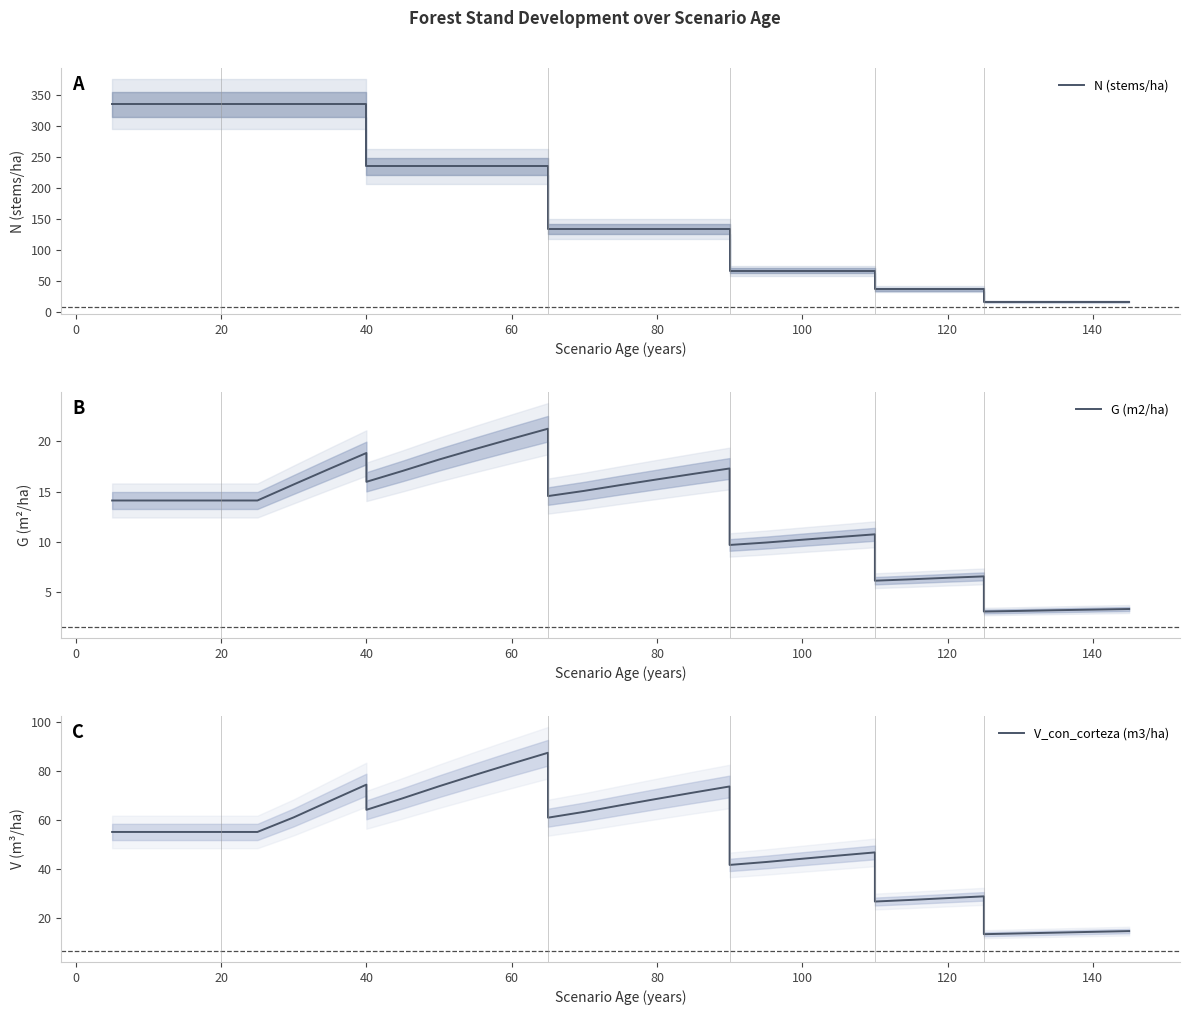

The value of G (m2/ha) at 100 is 16.9. True or false?

False